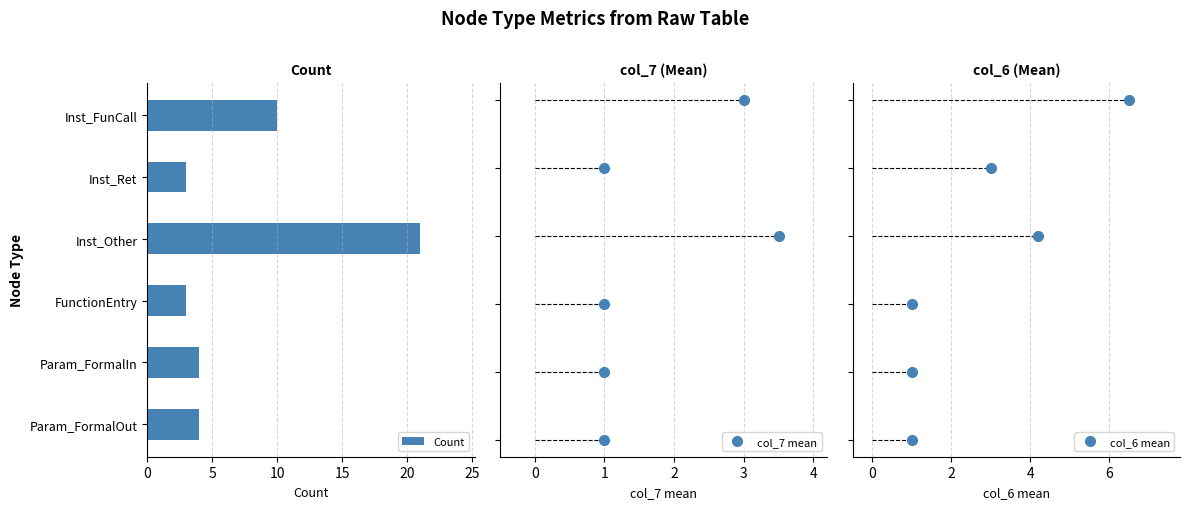

The value at Inst_Other is 21. True or false?

True